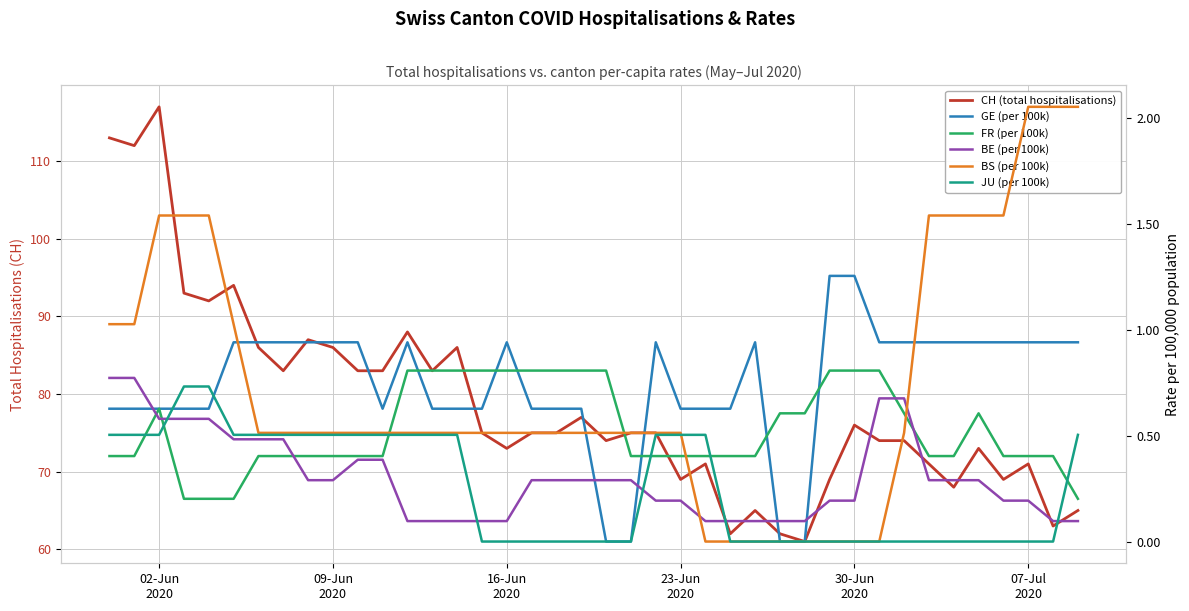

Does the chart display data point markers on the line(s)?

No